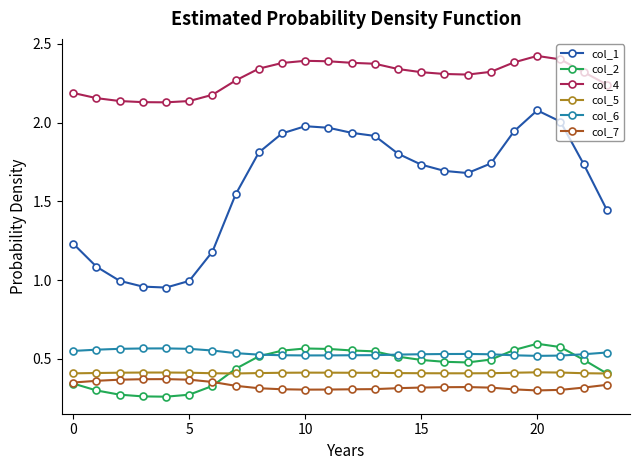

Which series has the largest total across all categories?

col_4